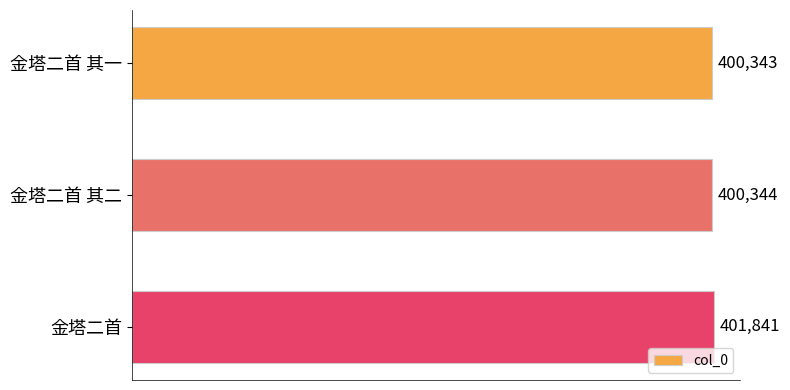

How many series are shown in this chart?

1